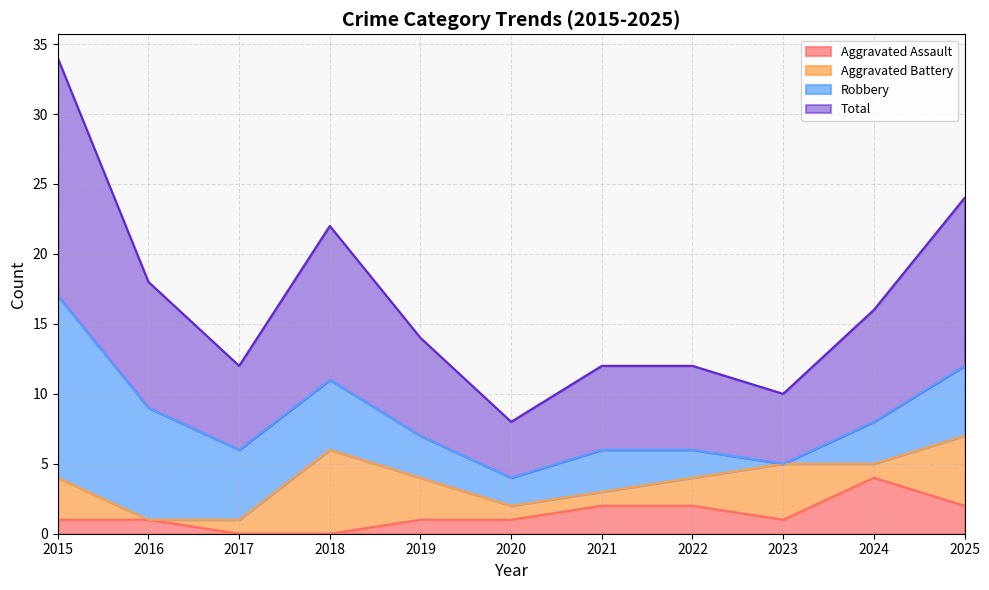

At how many categories does at least one series exceed 3?

11